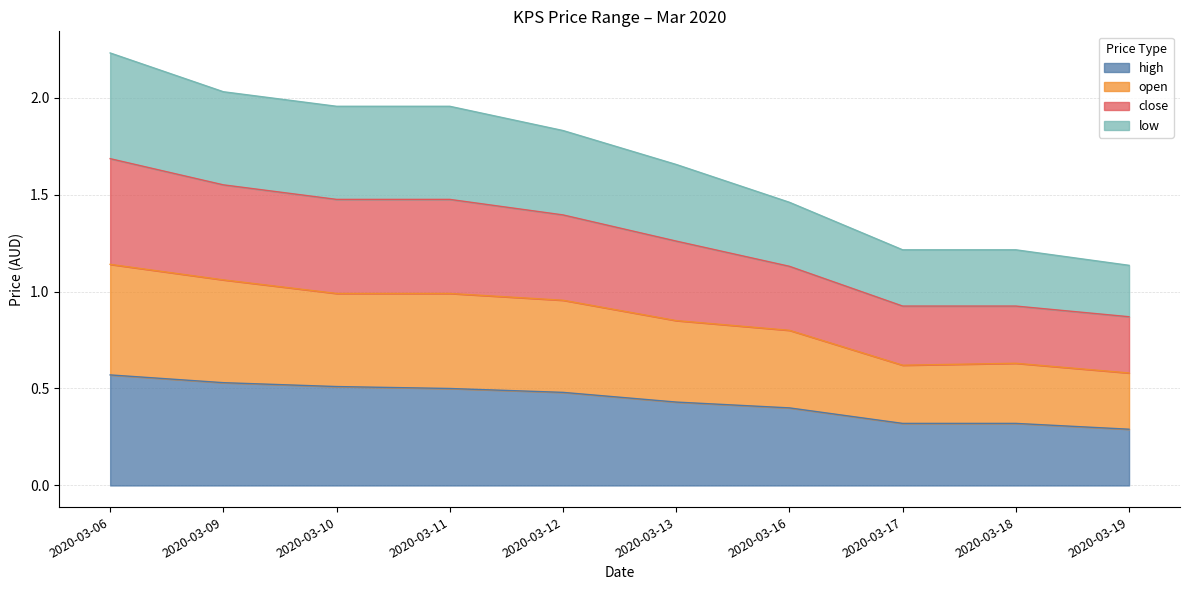

The high series shows 0.1 at 2020-03-16. True or false?

False